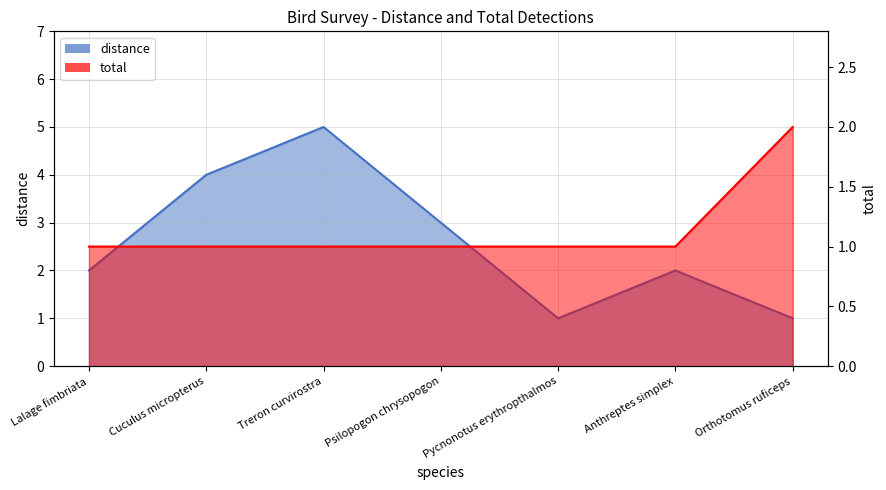

List the labels in order of total value, largest first.

Orthotomus ruficeps, Lalage fimbriata, Cuculus micropterus, Treron curvirostra, Psilopogon chrysopogon, Pycnonotus erythropthalmos, Anthreptes simplex